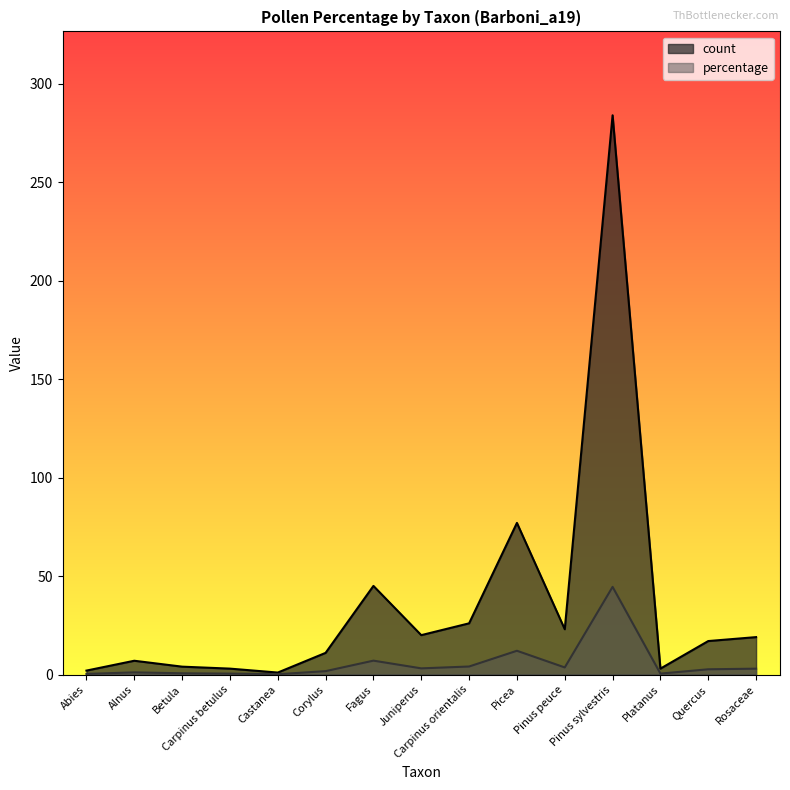

Reading right to left, transcribe all the data shown in this chart.

count: 19.0	17.0	3.0	284.0	23.0	77.0	26.0	20.0	45.0	11.0	1.0	3.0	4.0	7.0	2.0
percentage: 3.0	2.7	0.5	44.5	3.6	12.1	4.1	3.1	7.1	1.7	0.2	0.5	0.6	1.1	0.3